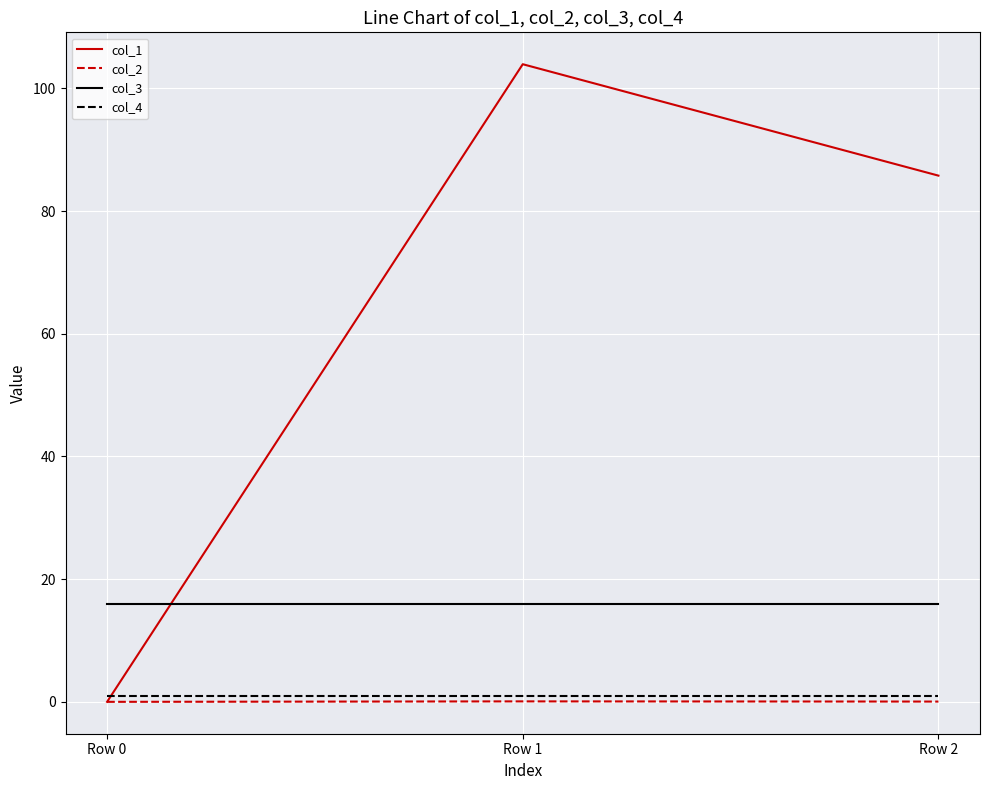

What is the sum of all col_3 values?

48.0